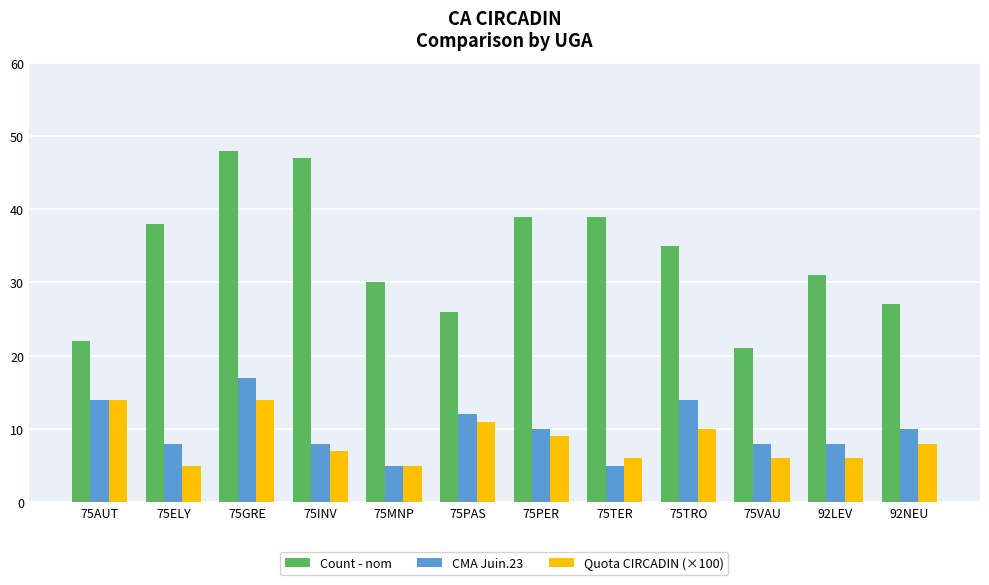

Reading left to right, transcribe all the data shown in this chart.

Count - nom: 75AUT=22.0	75ELY=38.0	75GRE=48.0	75INV=47.0	75MNP=30.0	75PAS=26.0	75PER=39.0	75TER=39.0	75TRO=35.0	75VAU=21.0	92LEV=31.0	92NEU=27.0
CMA Juin.23: 75AUT=14.0	75ELY=8.0	75GRE=17.0	75INV=8.0	75MNP=5.0	75PAS=12.0	75PER=10.0	75TER=5.0	75TRO=14.0	75VAU=8.0	92LEV=8.0	92NEU=10.0
Quota CIRCADIN (×100): 75AUT=14.0	75ELY=5.0	75GRE=14.0	75INV=7.0	75MNP=5.0	75PAS=11.0	75PER=9.0	75TER=6.0	75TRO=10.0	75VAU=6.0	92LEV=6.0	92NEU=8.0